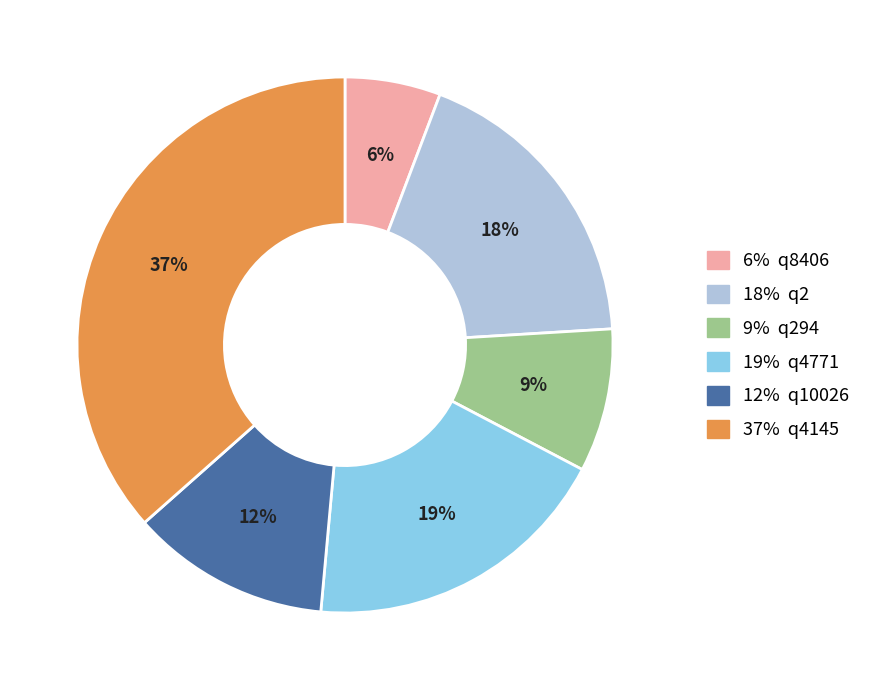

To the nearest percent, what portion does 18% q2 represent?

18%